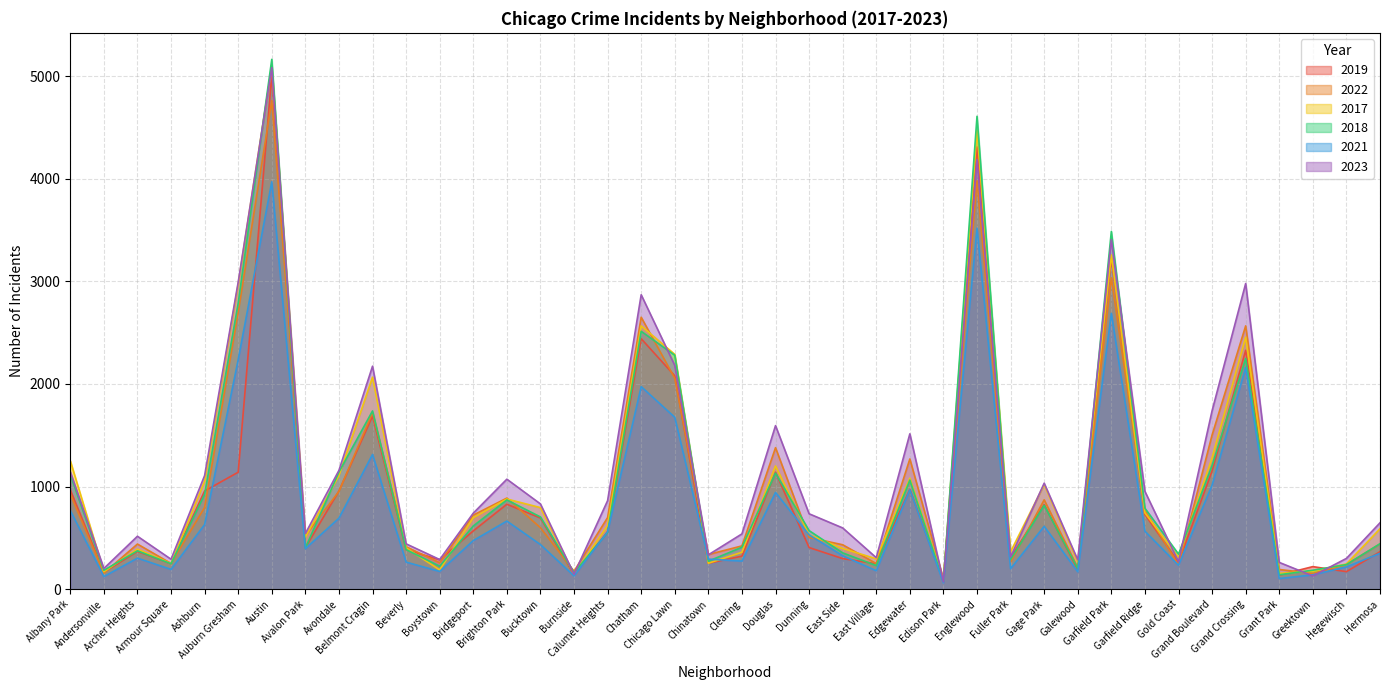

At which label does 2019 first exceed 561?

Albany Park